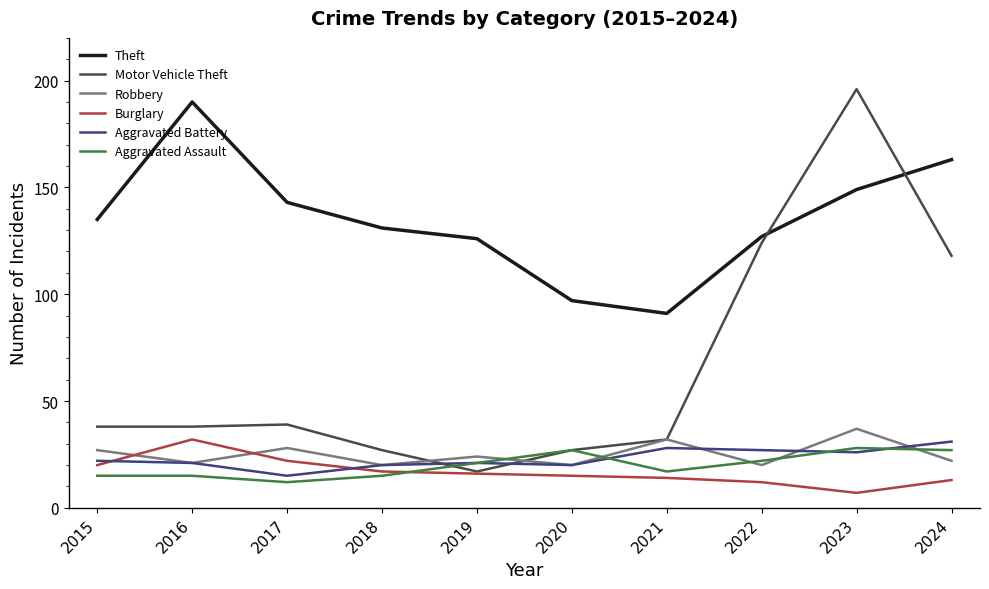

What is the difference between the highest and lowest values at 2016?

175